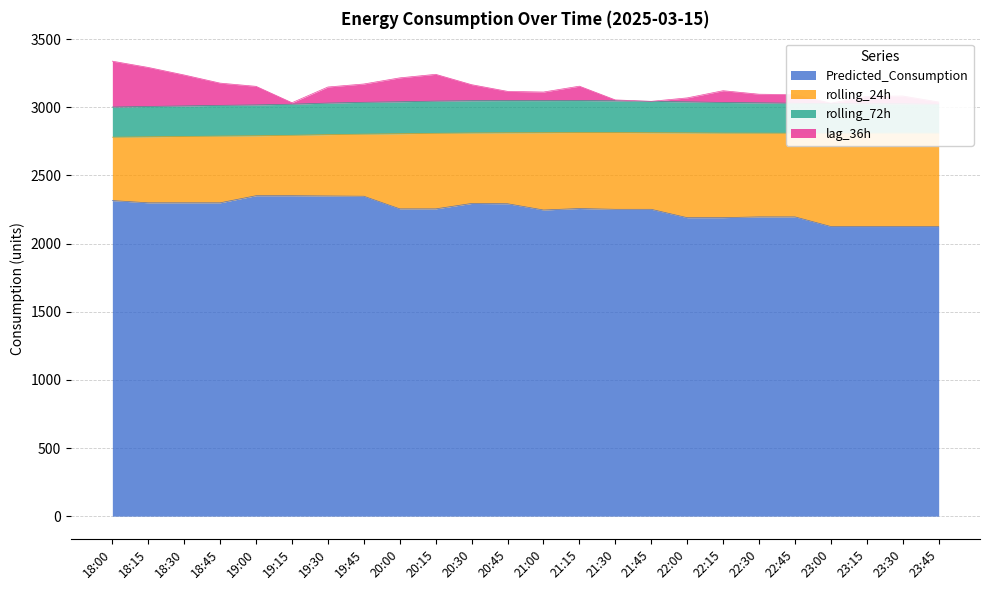

The Predicted_Consumption series shows 3320.2 at 19:00. True or false?

False